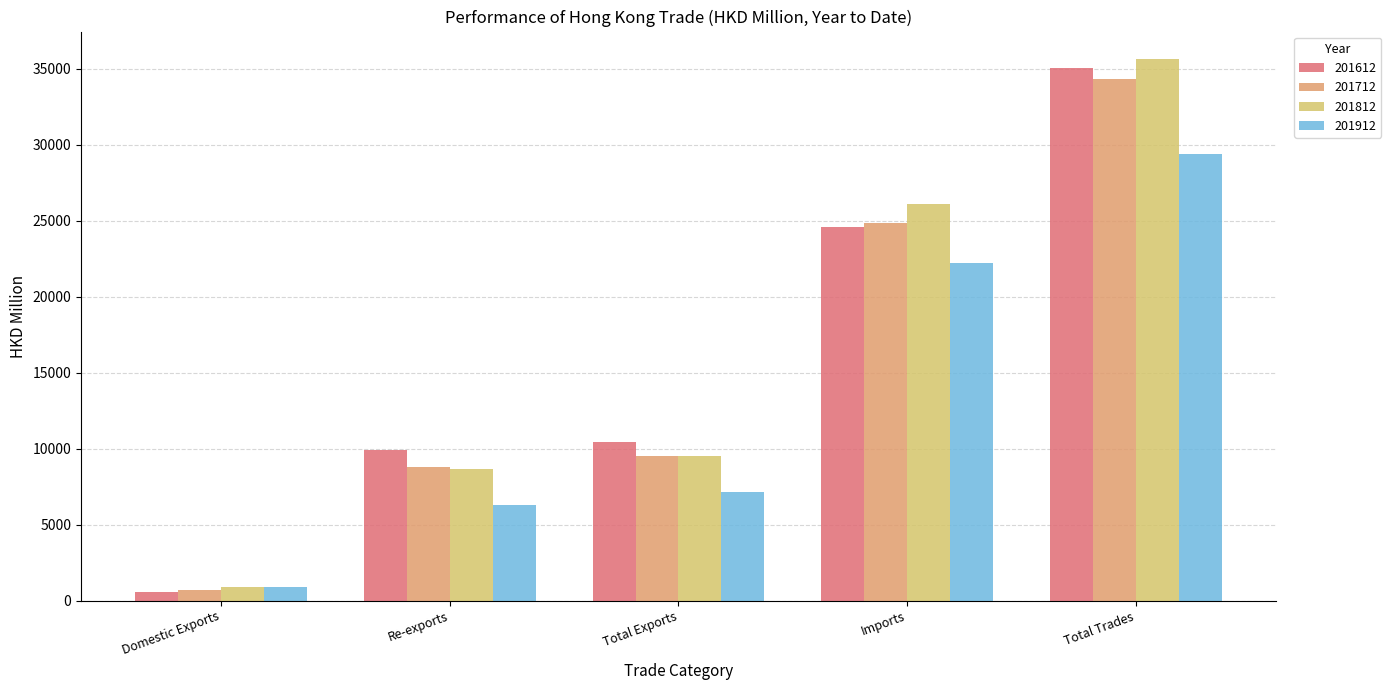

What position from the left is Domestic Exports?

1